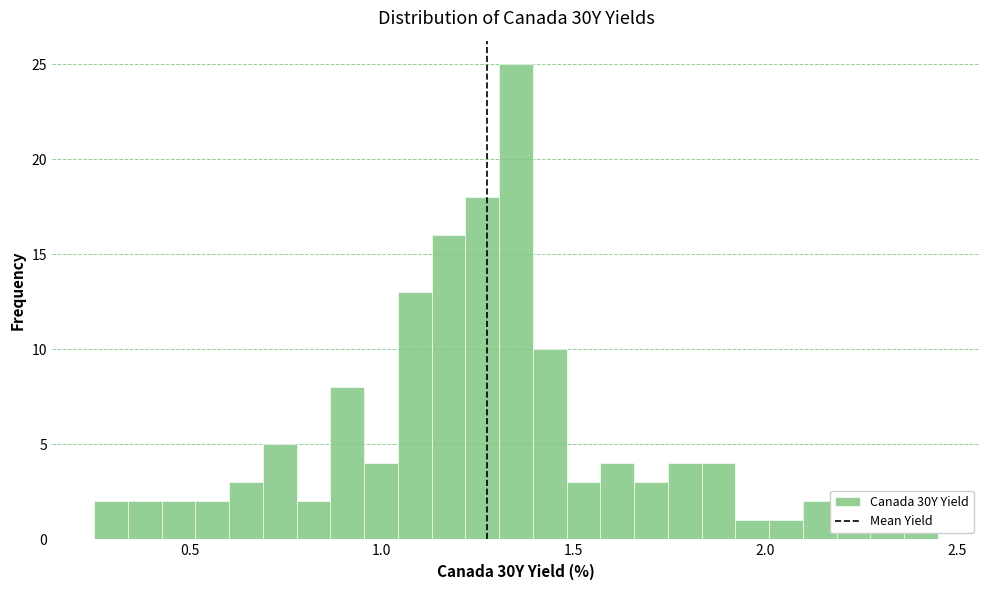

Around what value on the x-axis is the tallest bar? Give the approximate position of its centre, as read against the axis.

1.35